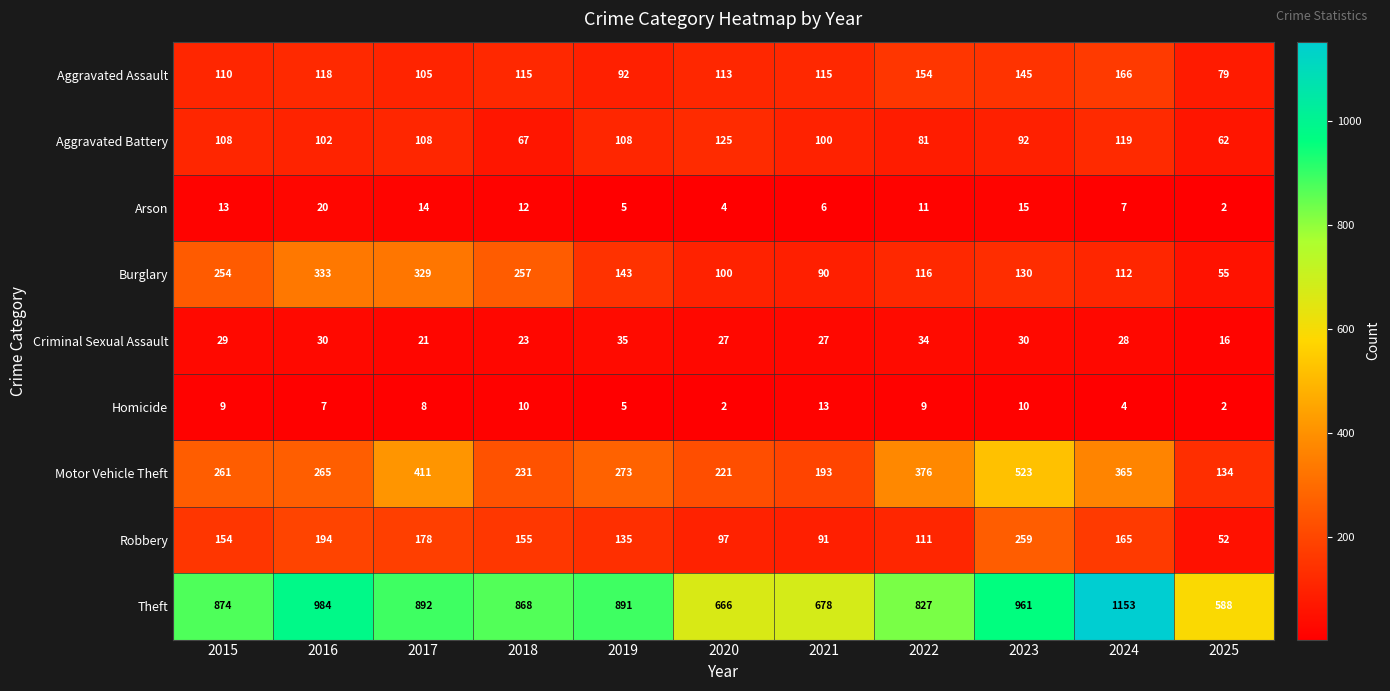

What is the greatest value displayed?

1153